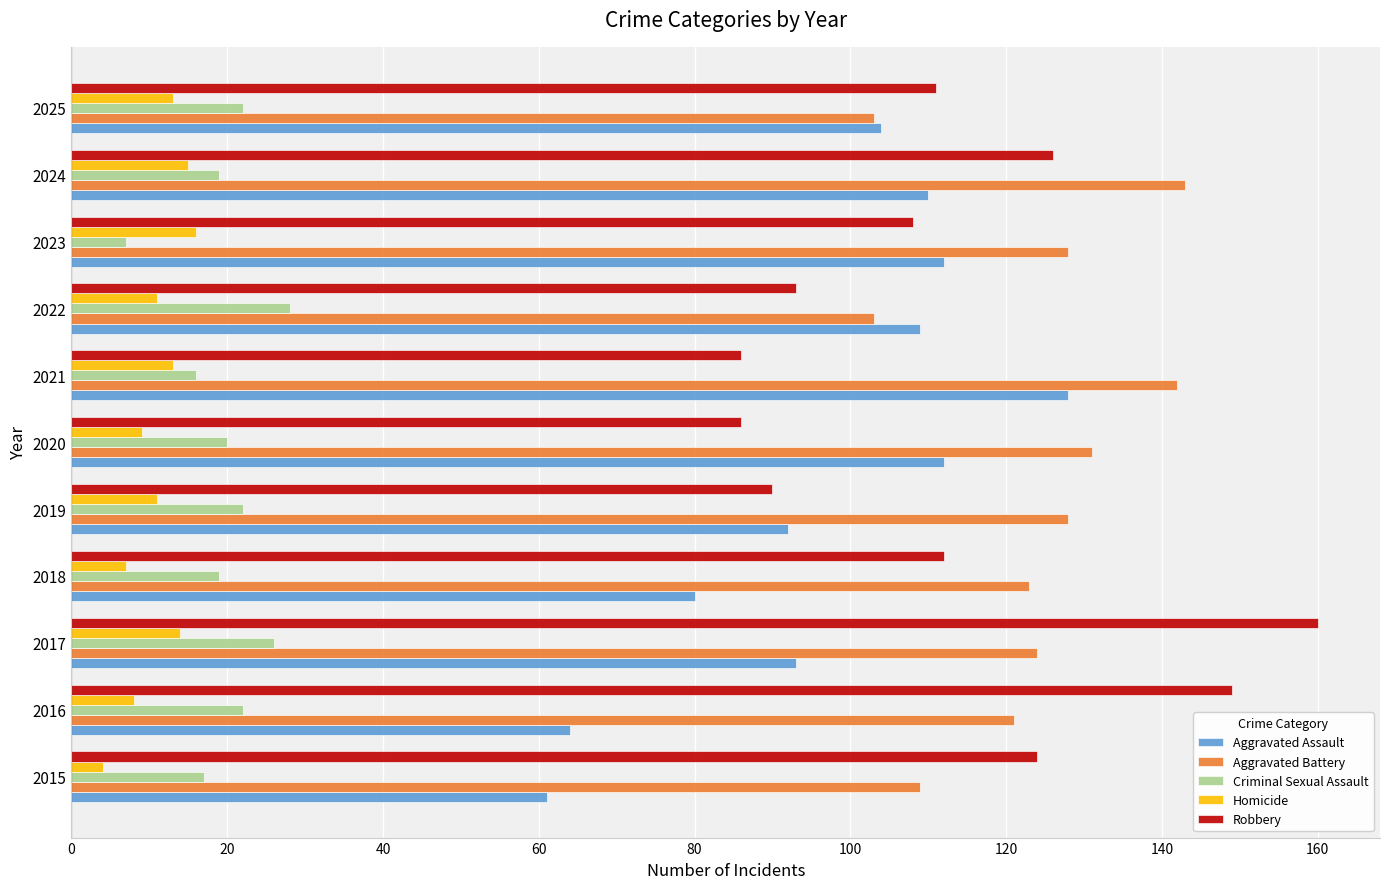

Between 2015 and 2025, which series saw the biggest shift?

Aggravated Assault